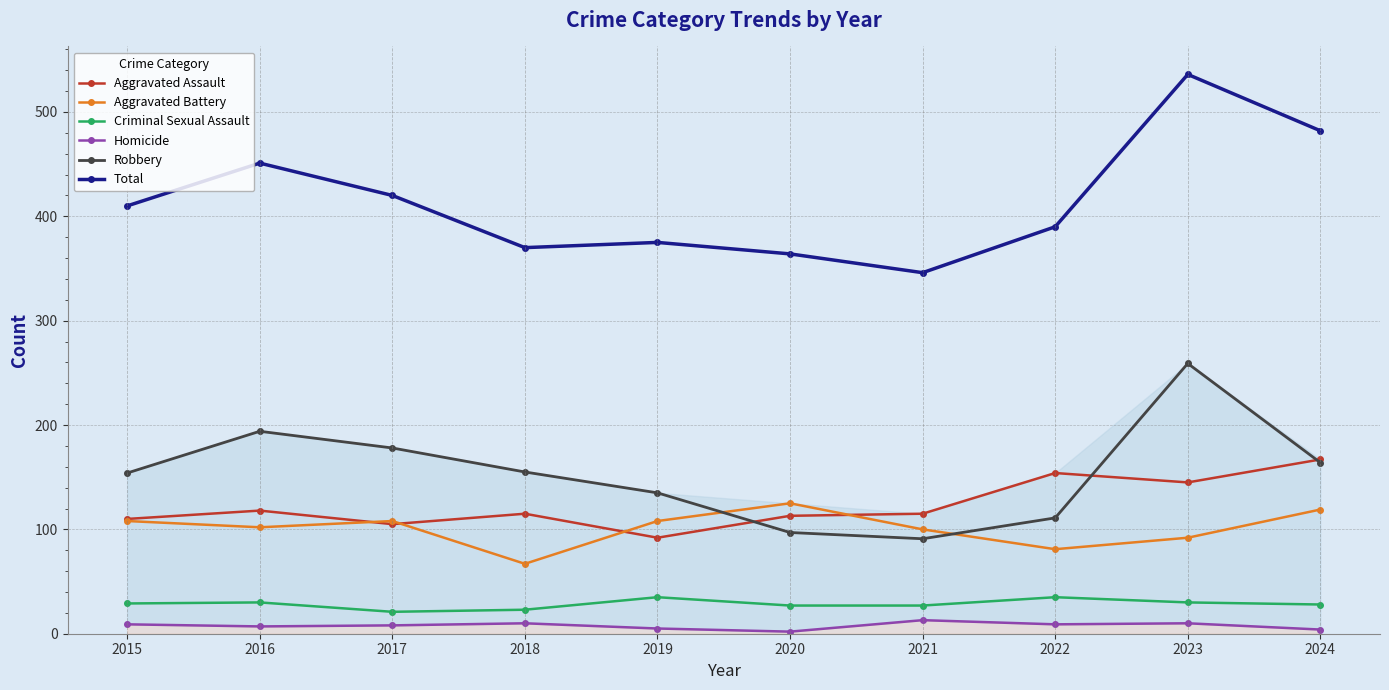

Read the Aggravated Battery value at 2017, to the nearest 5.

110